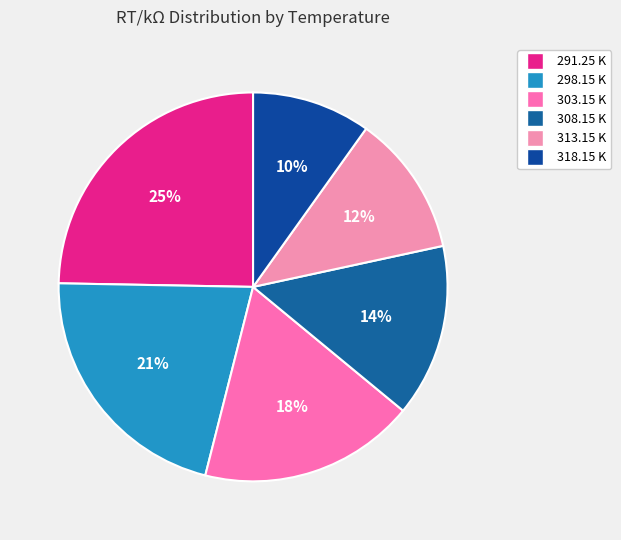

Is there a majority slice in this chart?

No